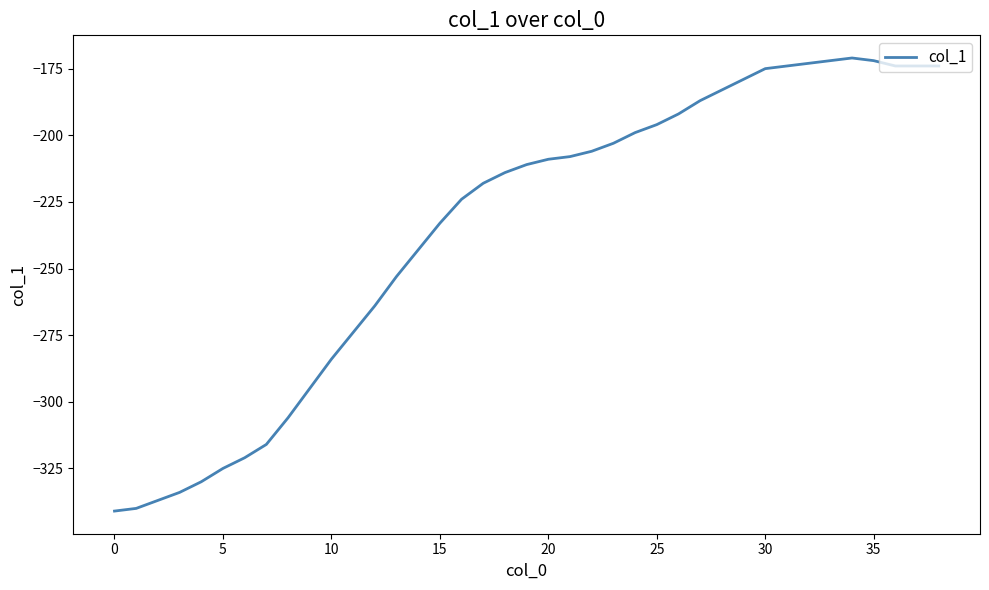

What is the difference between the maximum and minimum values?

170